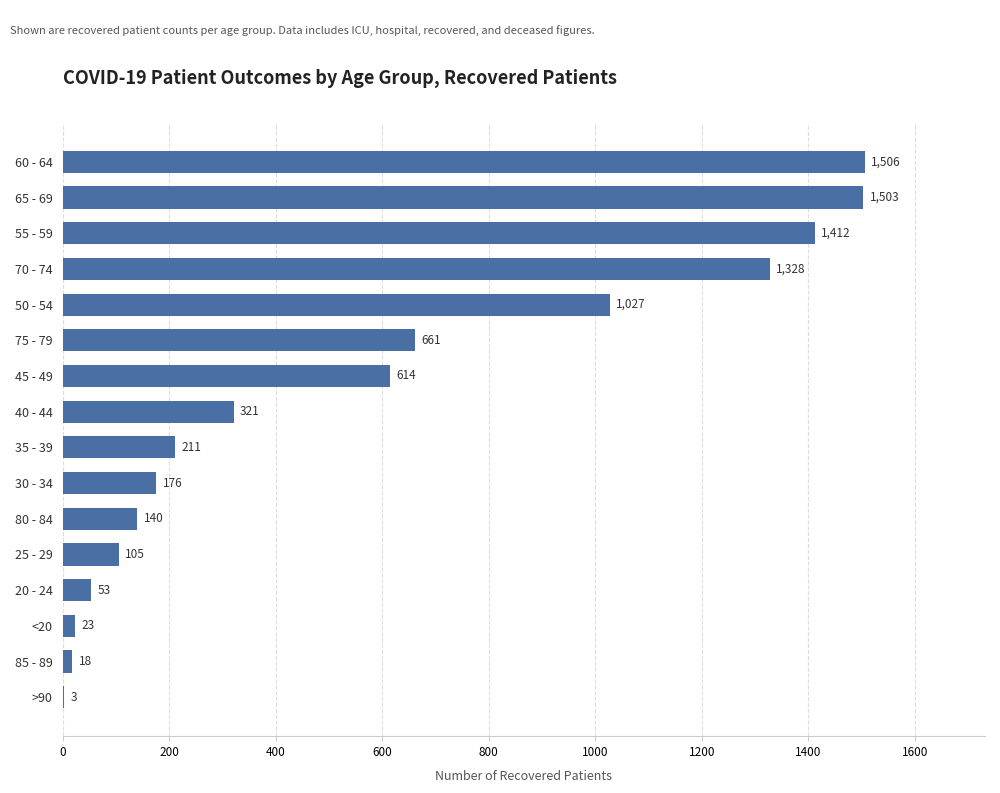

How many categories are shown in the chart?

16